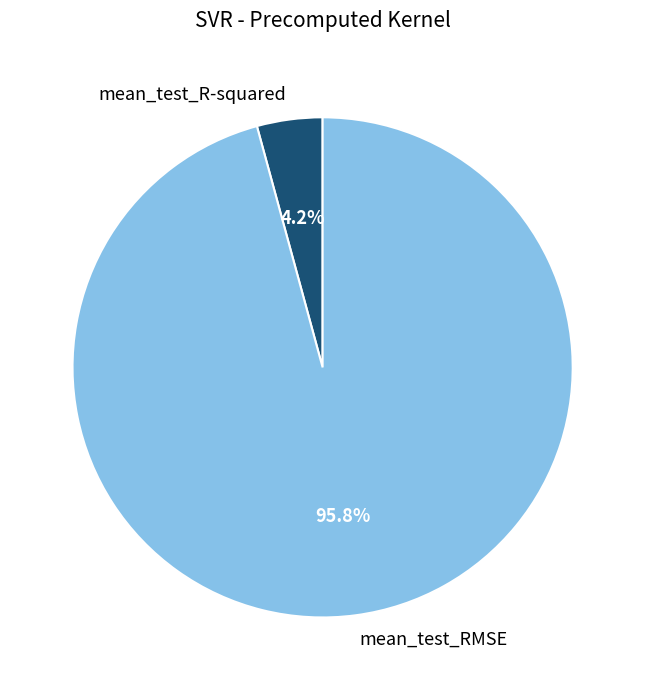

What is the largest slice in the pie chart?

mean_test_RMSE